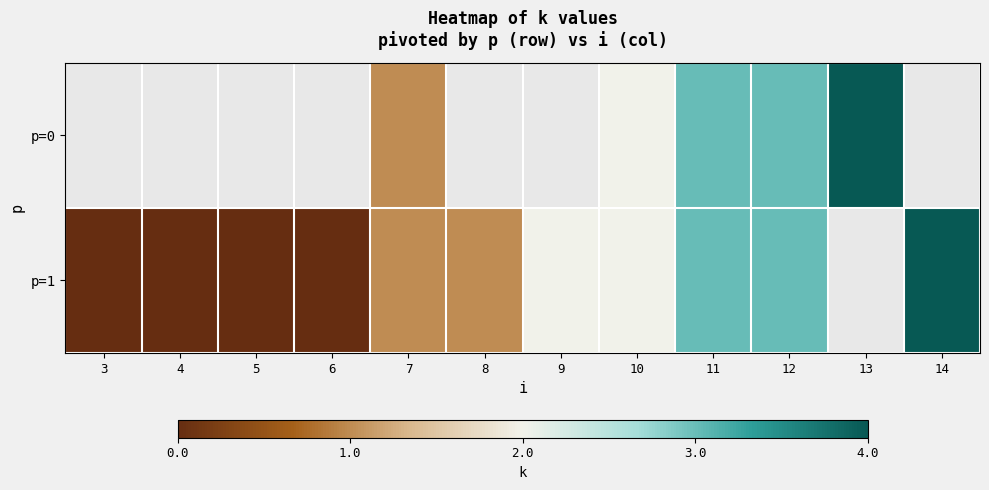

Which category has the highest value across all series?

13